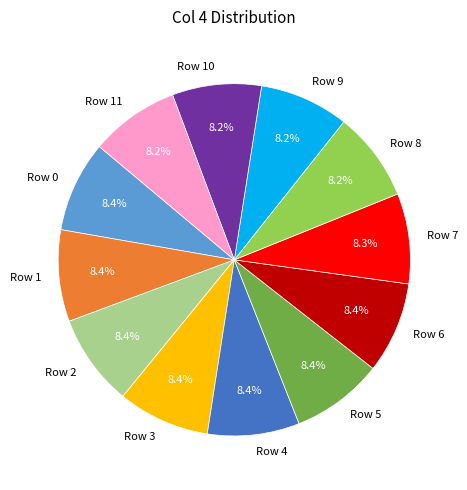

What is the total percentage of Row 11 and Row 3?

16.6%